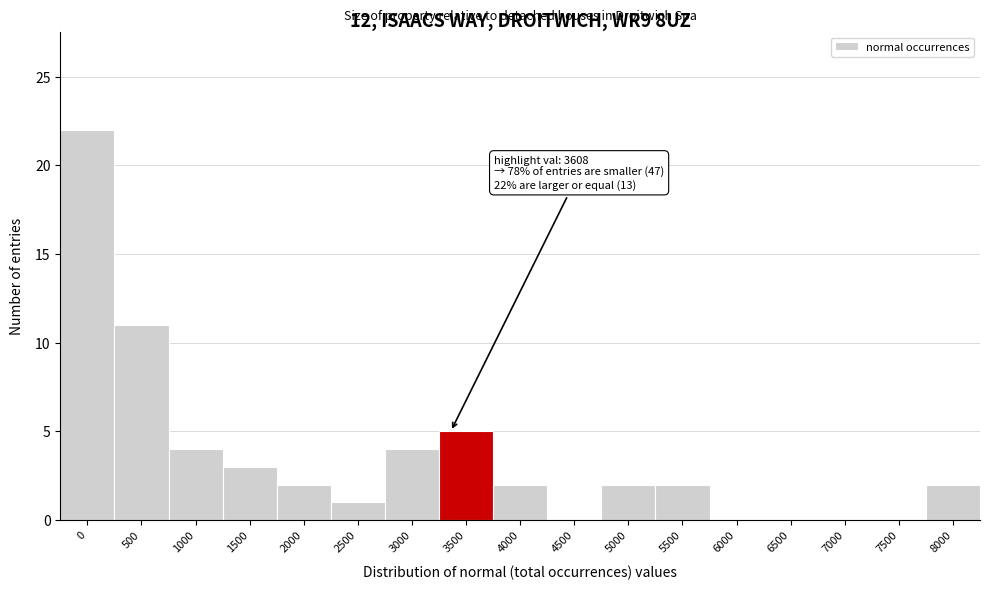

Reading left to right, what are all the values shown in this chart?

0=22	500=11	1000=4	1500=3	2000=2	2500=1	3000=4	3500=5	4000=2	4500=0	5000=2	5500=2	6000=0	6500=0	7000=0	7500=0	8000=2